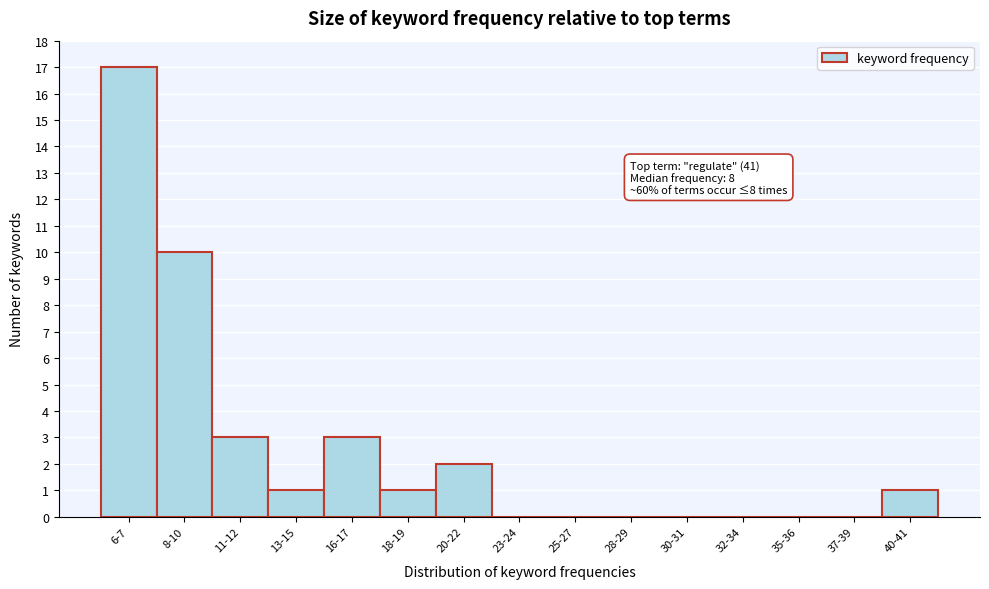

Reading right to left, what are all the values shown in this chart?

40-41=1	37-39=0	35-36=0	32-34=0	30-31=0	28-29=0	25-27=0	23-24=0	20-22=2	18-19=1	16-17=3	13-15=1	11-12=3	8-10=10	6-7=17